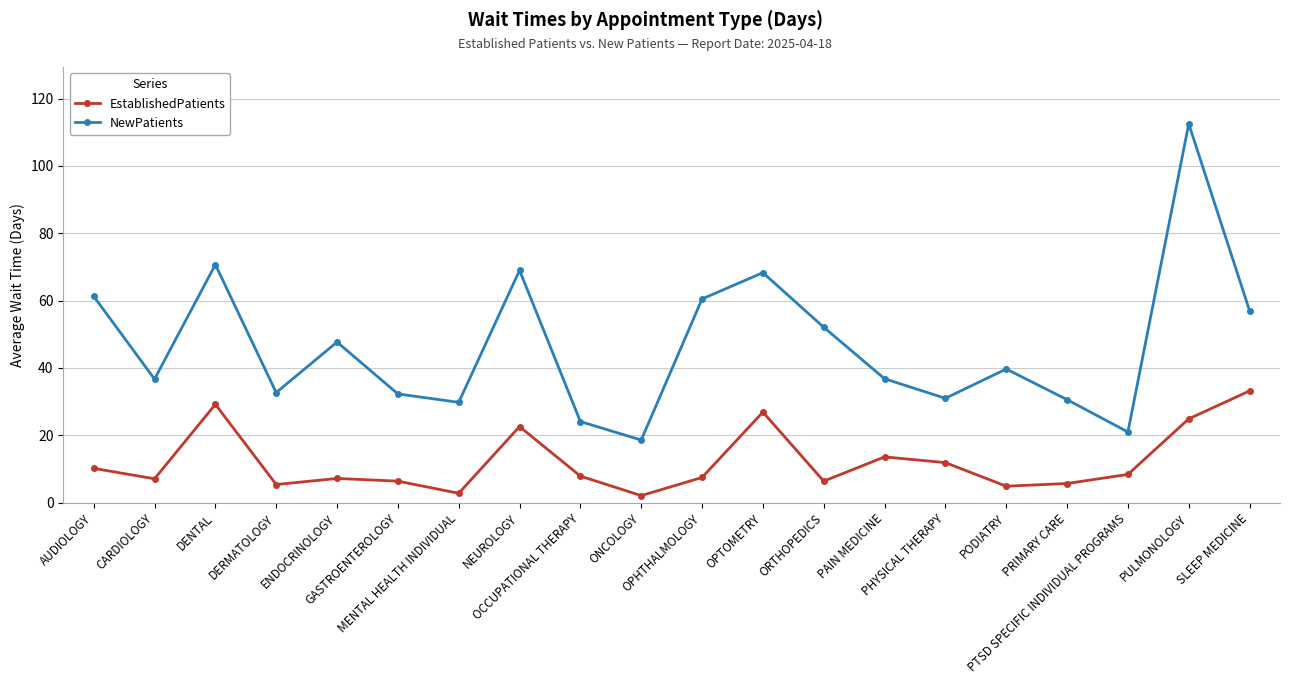

How many lines are shown in the chart?

2